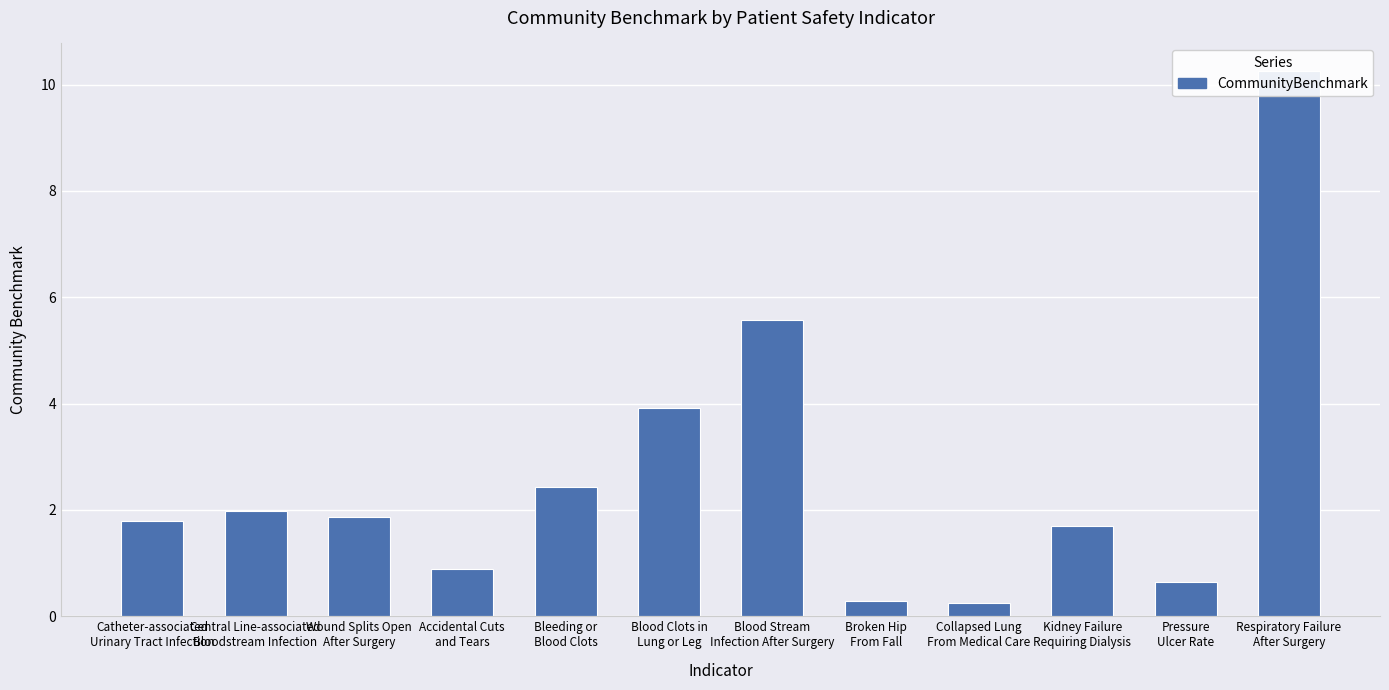

The chart shows a value of 0.1 at Broken Hip
From Fall. True or false?

False